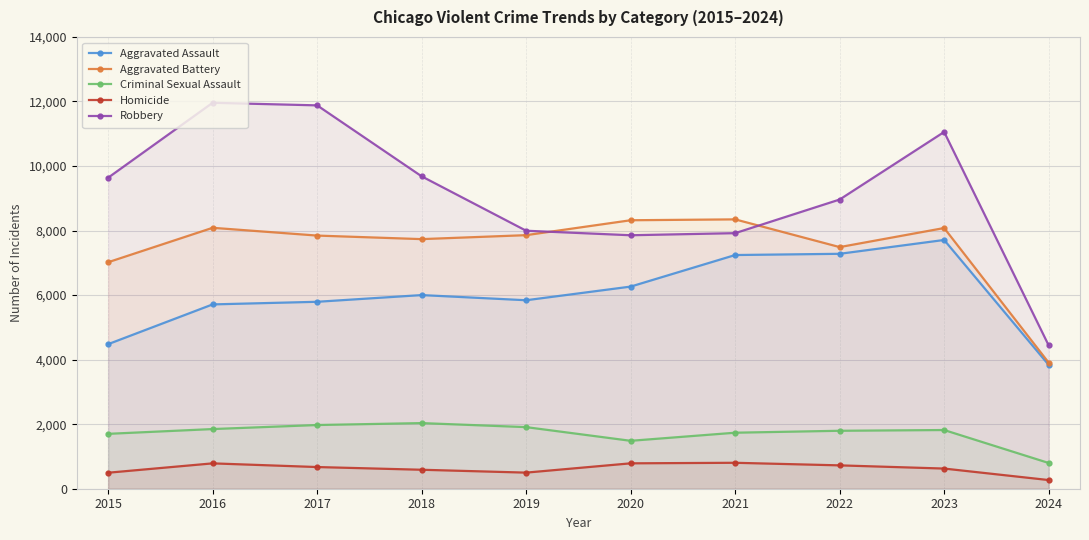

How many data points in Robbery are less than 9638?

5